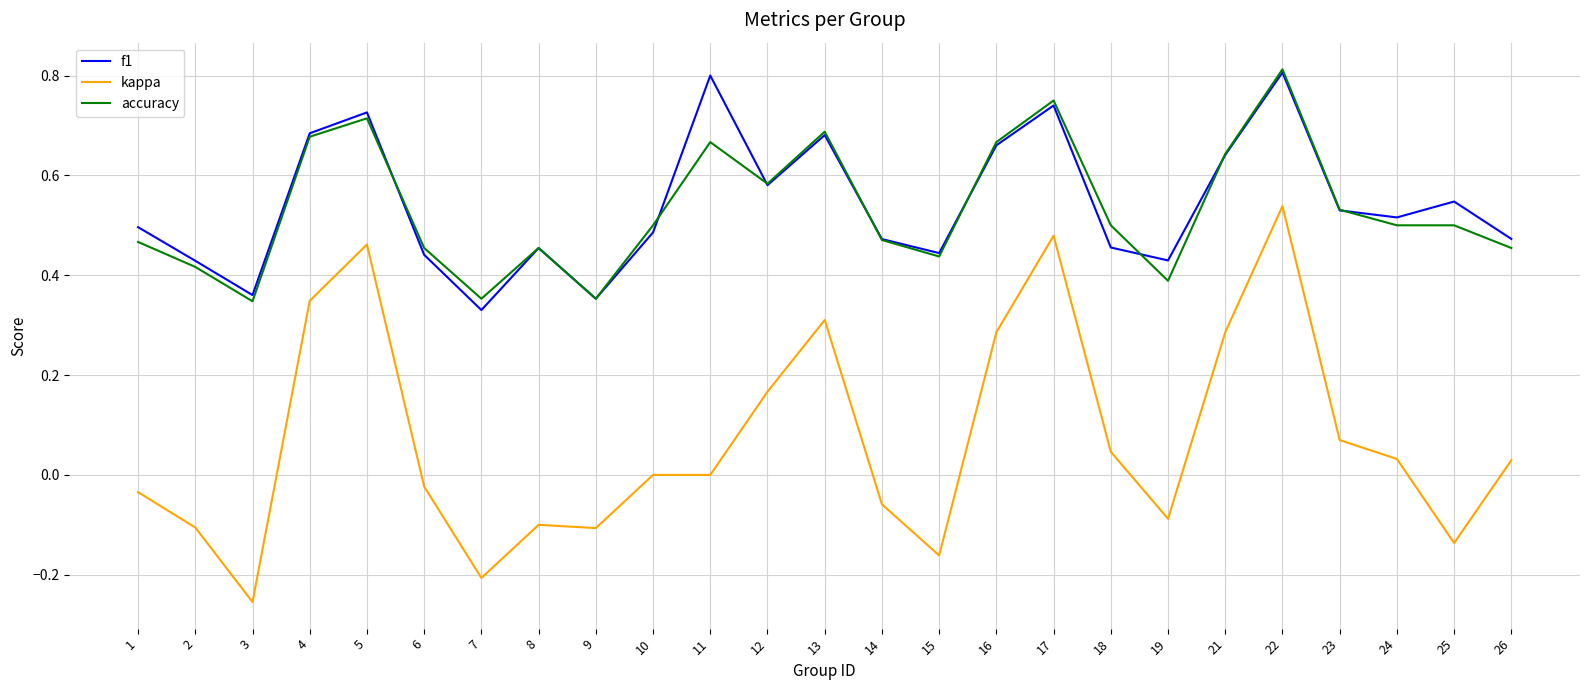

Which category has the highest value in the kappa series?

22